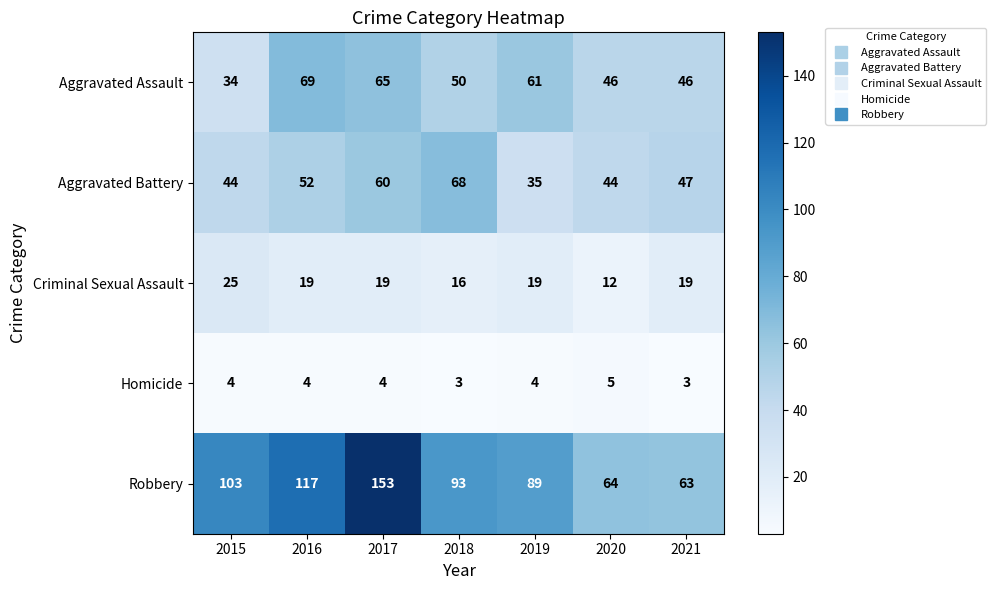

Which series changed the most between 2017 and 2020?

Robbery